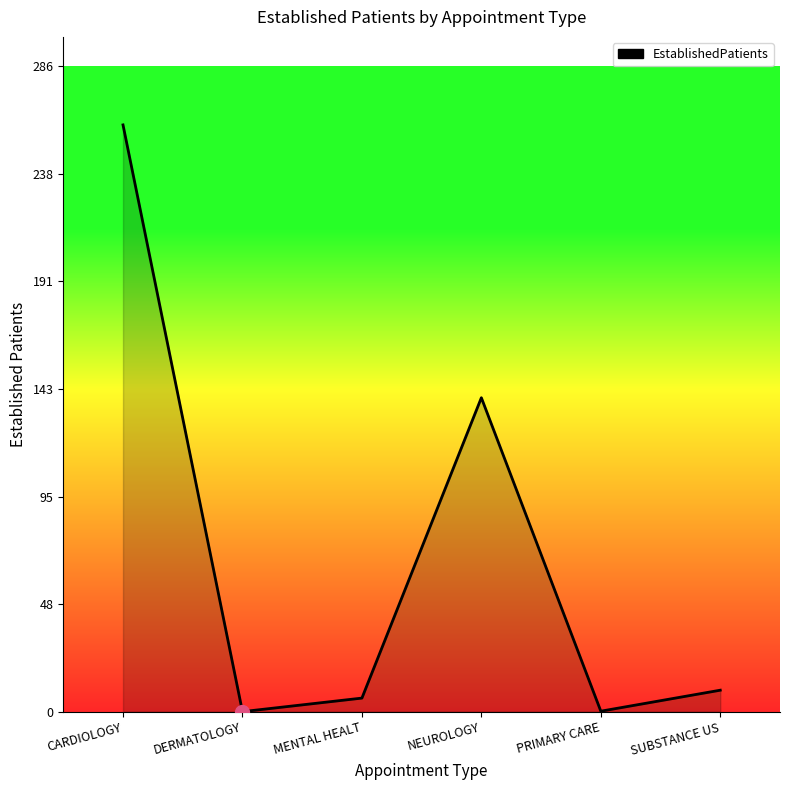

What is the change in value from CARDIOLOGY to NEUROLOGY?

-120.8